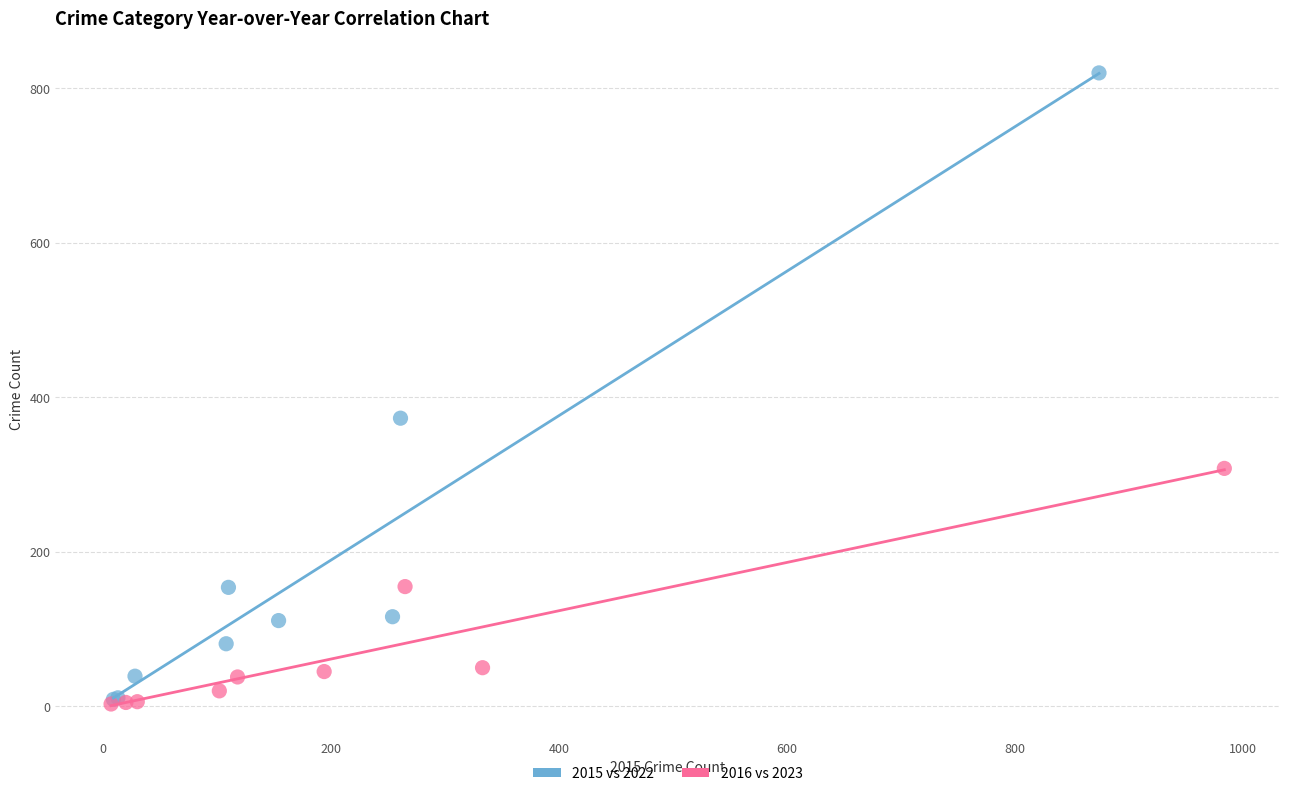

Which series contains the highest Y value?

2015 vs 2022